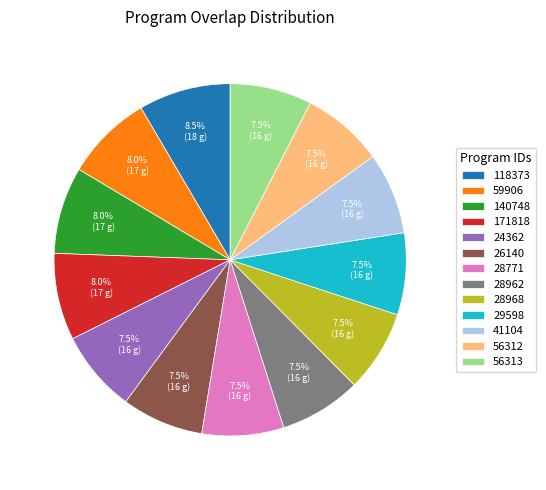

Approximately how many times larger is the value at 140748 compared to 28968?

1.1